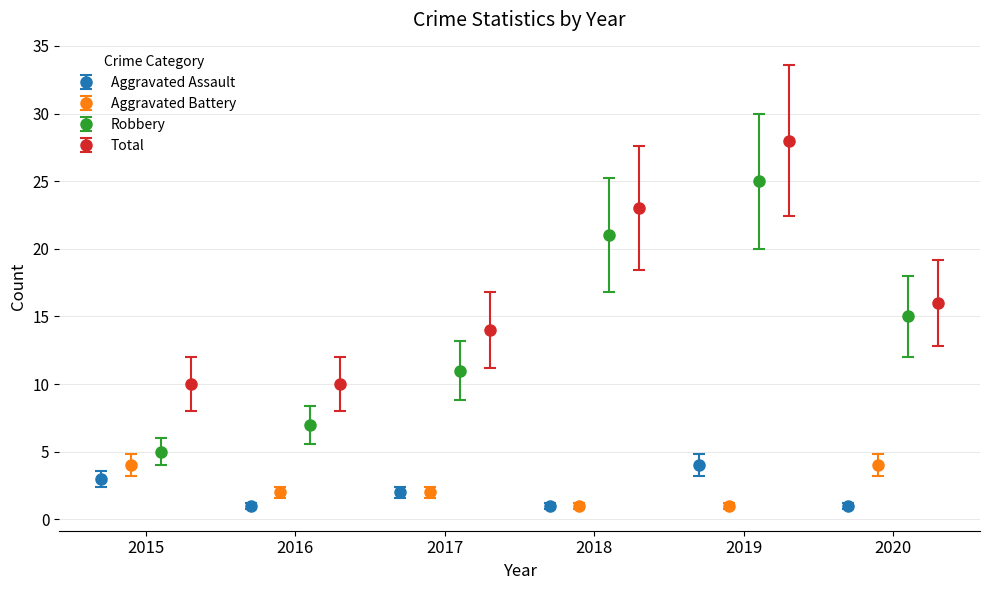

What is the highest value of the Aggravated Assault series?

4